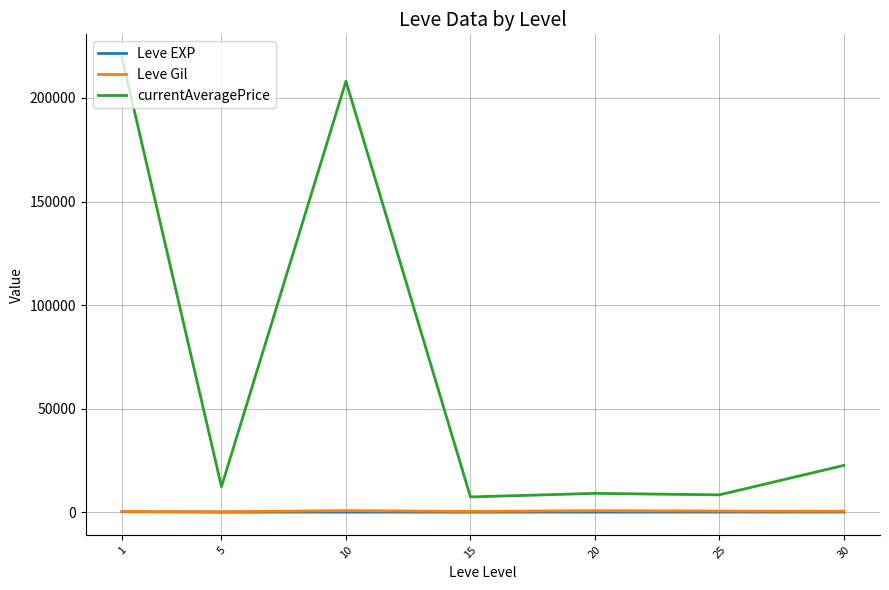

Which series has the widest spread of values?

currentAveragePrice